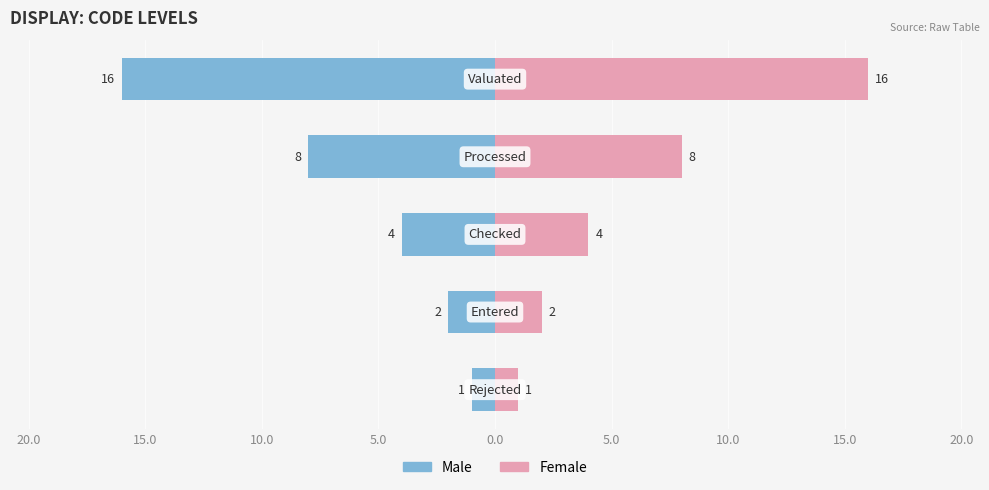

What are all the series names shown in the legend?

Male, Female